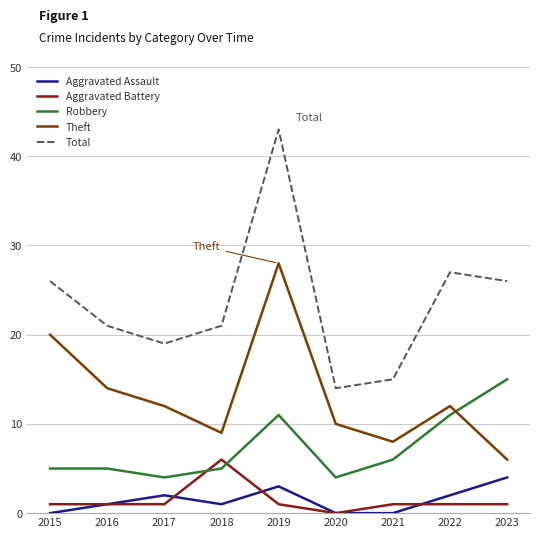

Which series has the largest total across all categories?

Total